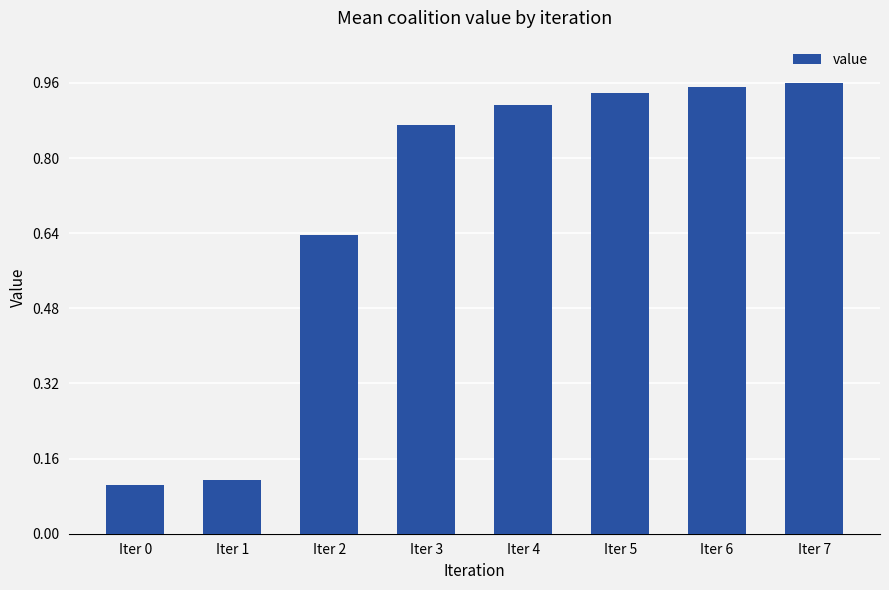

Is it true that the value at Iter 0 is 0.0?

False